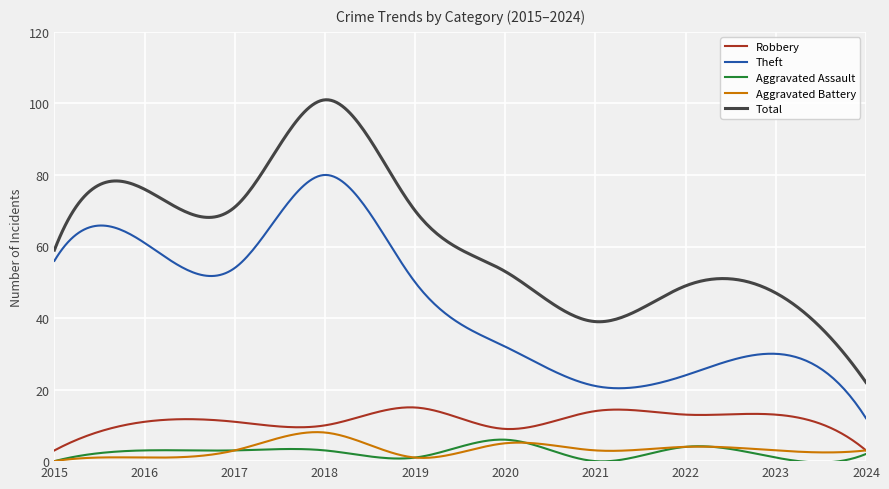

Which series has the largest range (max minus min)?

Total